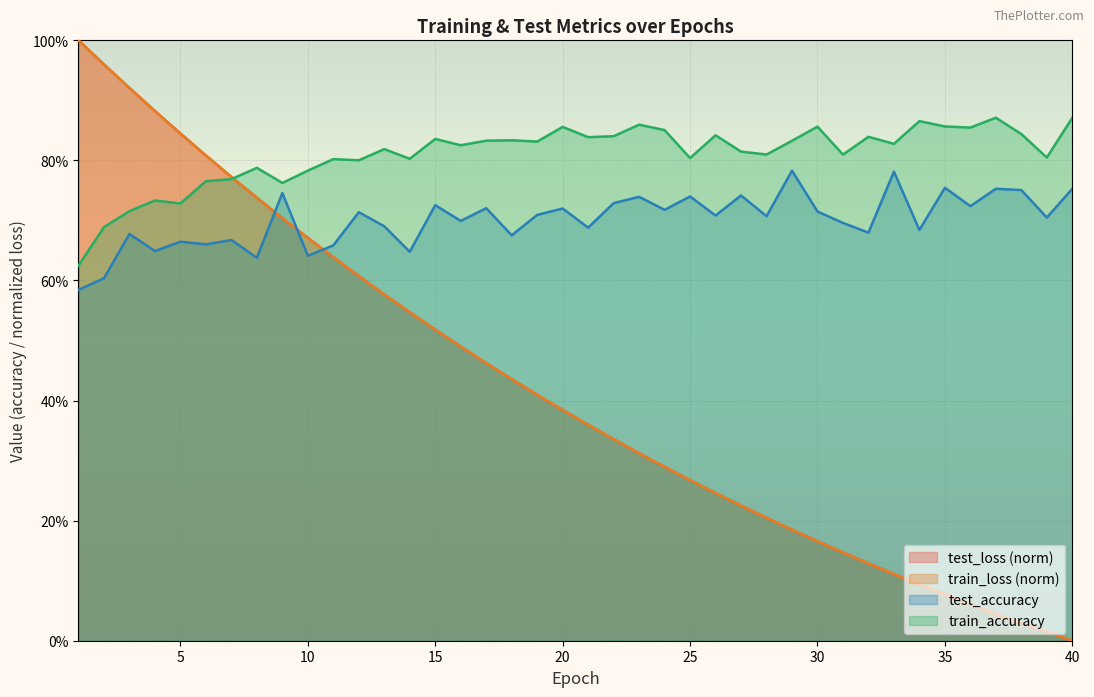

Reading left to right, transcribe all the data shown in this chart.

test_loss: 1=1.0	2=1.0	3=0.9	4=0.9	5=0.8	6=0.8	7=0.8	8=0.7	9=0.7	10=0.7	11=0.6	12=0.6	13=0.6	14=0.5	15=0.5	16=0.5	17=0.5	18=0.4	19=0.4	20=0.4	21=0.4	22=0.3	23=0.3	24=0.3	25=0.3	26=0.2	27=0.2	28=0.2	29=0.2	30=0.2	31=0.1	32=0.1	33=0.1	34=0.1	35=0.1	36=0.1	37=0.0	38=0.0	39=0.0	40=0.0
train_loss: 1=1.0	2=1.0	3=0.9	4=0.9	5=0.8	6=0.8	7=0.8	8=0.7	9=0.7	10=0.7	11=0.6	12=0.6	13=0.6	14=0.5	15=0.5	16=0.5	17=0.5	18=0.4	19=0.4	20=0.4	21=0.4	22=0.3	23=0.3	24=0.3	25=0.3	26=0.2	27=0.2	28=0.2	29=0.2	30=0.2	31=0.1	32=0.1	33=0.1	34=0.1	35=0.1	36=0.1	37=0.0	38=0.0	39=0.0	40=0.0
train_accuracy: 1=0.6	2=0.7	3=0.7	4=0.7	5=0.7	6=0.8	7=0.8	8=0.8	9=0.8	10=0.8	11=0.8	12=0.8	13=0.8	14=0.8	15=0.8	16=0.8	17=0.8	18=0.8	19=0.8	20=0.9	21=0.8	22=0.8	23=0.9	24=0.9	25=0.8	26=0.8	27=0.8	28=0.8	29=0.8	30=0.9	31=0.8	32=0.8	33=0.8	34=0.9	35=0.9	36=0.9	37=0.9	38=0.8	39=0.8	40=0.9
test_accuracy: 1=0.6	2=0.6	3=0.7	4=0.6	5=0.7	6=0.7	7=0.7	8=0.6	9=0.7	10=0.6	11=0.7	12=0.7	13=0.7	14=0.6	15=0.7	16=0.7	17=0.7	18=0.7	19=0.7	20=0.7	21=0.7	22=0.7	23=0.7	24=0.7	25=0.7	26=0.7	27=0.7	28=0.7	29=0.8	30=0.7	31=0.7	32=0.7	33=0.8	34=0.7	35=0.8	36=0.7	37=0.8	38=0.8	39=0.7	40=0.8